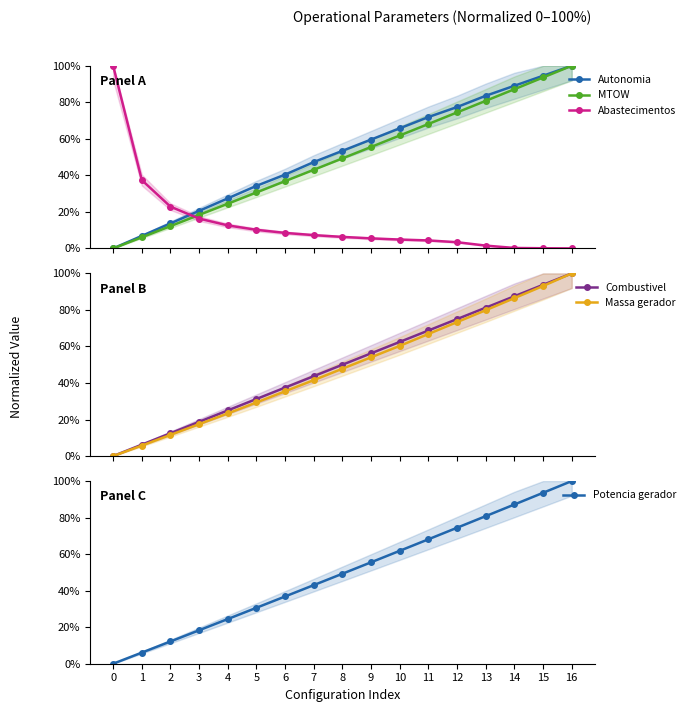

Which category has the highest value across all series?

16